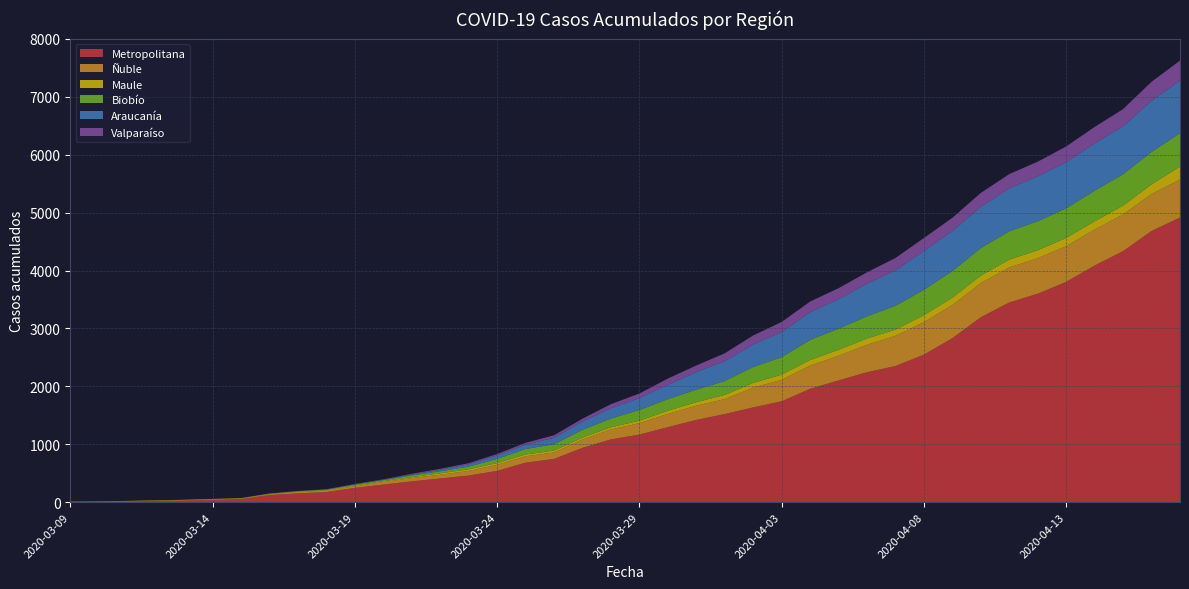

Reading right to left, what are all the values shown in this chart?

Metropolitana: 2020-04-17=4915	2020-04-16=4682	2020-04-15=4334	2020-04-14=4086	2020-04-13=3803	2020-04-12=3599	2020-04-11=3448	2020-04-10=3193	2020-04-09=2832	2020-04-08=2548	2020-04-07=2350	2020-04-06=2244	2020-04-05=2102	2020-04-04=1957	2020-04-03=1742	2020-04-02=1636	2020-04-01=1521	2020-03-31=1420	2020-03-30=1295	2020-03-29=1167	2020-03-28=1084	2020-03-27=938	2020-03-26=746	2020-03-25=682	2020-03-24=540	2020-03-23=459	2020-03-22=409	2020-03-21=359	2020-03-20=304	2020-03-19=247	2020-03-18=174	2020-03-17=152	2020-03-16=123	2020-03-15=54	2020-03-14=40	2020-03-13=29	2020-03-12=23	2020-03-11=14	2020-03-10=10	2020-03-09=7
Ñuble: 2020-04-17=656	2020-04-16=639	2020-04-15=634	2020-04-14=622	2020-04-13=618	2020-04-12=613	2020-04-11=606	2020-04-10=589	2020-04-09=571	2020-04-08=561	2020-04-07=522	2020-04-06=474	2020-04-05=425	2020-04-04=401	2020-04-03=370	2020-04-02=341	2020-04-01=259	2020-03-31=245	2020-03-30=229	2020-03-29=197	2020-03-28=172	2020-03-27=144	2020-03-26=114	2020-03-25=111	2020-03-24=105	2020-03-23=81	2020-03-22=64	2020-03-21=58	2020-03-20=44	2020-03-19=28	2020-03-18=26	2020-03-17=26	2020-03-16=12	2020-03-15=4	2020-03-14=4	2020-03-13=2	2020-03-12=1	2020-03-11=0	2020-03-10=0	2020-03-09=0
Maule: 2020-04-17=223	2020-04-16=167	2020-04-15=152	2020-04-14=142	2020-04-13=141	2020-04-12=138	2020-04-11=134	2020-04-10=131	2020-04-09=128	2020-04-08=119	2020-04-07=108	2020-04-06=108	2020-04-05=103	2020-04-04=97	2020-04-03=89	2020-04-02=82	2020-04-01=71	2020-03-31=62	2020-03-30=54	2020-03-29=42	2020-03-28=37	2020-03-27=32	2020-03-26=31	2020-03-25=30	2020-03-24=29	2020-03-23=28	2020-03-22=25	2020-03-21=15	2020-03-20=14	2020-03-19=14	2020-03-18=11	2020-03-17=9	2020-03-16=9	2020-03-15=9	2020-03-14=9	2020-03-13=8	2020-03-12=7	2020-03-11=7	2020-03-10=5	2020-03-09=4
Biobío: 2020-04-17=578	2020-04-16=559	2020-04-15=542	2020-04-14=528	2020-04-13=512	2020-04-12=500	2020-04-11=490	2020-04-10=474	2020-04-09=460	2020-04-08=439	2020-04-07=410	2020-04-06=383	2020-04-05=365	2020-04-04=347	2020-04-03=302	2020-04-02=275	2020-04-01=240	2020-03-31=216	2020-03-30=201	2020-03-29=185	2020-03-28=151	2020-03-27=135	2020-03-26=109	2020-03-25=95	2020-03-24=73	2020-03-23=46	2020-03-22=35	2020-03-21=30	2020-03-20=19	2020-03-19=14	2020-03-18=7	2020-03-17=4	2020-03-16=4	2020-03-15=3	2020-03-14=3	2020-03-13=3	2020-03-12=1	2020-03-11=1	2020-03-10=1	2020-03-09=1
Araucanía: 2020-04-17=907	2020-04-16=882	2020-04-15=826	2020-04-14=816	2020-04-13=795	2020-04-12=775	2020-04-11=739	2020-04-10=712	2020-04-09=689	2020-04-08=669	2020-04-07=612	2020-04-06=562	2020-04-05=509	2020-04-04=477	2020-04-03=432	2020-04-02=389	2020-04-01=343	2020-03-31=302	2020-03-30=247	2020-03-29=205	2020-03-28=177	2020-03-27=143	2020-03-26=111	2020-03-25=74	2020-03-24=59	2020-03-23=40	2020-03-22=27	2020-03-21=15	2020-03-20=9	2020-03-19=7	2020-03-18=4	2020-03-17=1	2020-03-16=1	2020-03-15=0	2020-03-14=0	2020-03-13=0	2020-03-12=0	2020-03-11=0	2020-03-10=0	2020-03-09=0
Valparaíso: 2020-04-17=345	2020-04-16=330	2020-04-15=299	2020-04-14=285	2020-04-13=273	2020-04-12=254	2020-04-11=248	2020-04-10=241	2020-04-09=230	2020-04-08=225	2020-04-07=214	2020-04-06=198	2020-04-05=191	2020-04-04=185	2020-04-03=176	2020-04-02=156	2020-04-01=136	2020-03-31=115	2020-03-30=108	2020-03-29=80	2020-03-28=71	2020-03-27=49	2020-03-26=44	2020-03-25=32	2020-03-24=25	2020-03-23=19	2020-03-22=16	2020-03-21=13	2020-03-20=5	2020-03-19=4	2020-03-18=1	2020-03-17=1	2020-03-16=1	2020-03-15=0	2020-03-14=0	2020-03-13=0	2020-03-12=0	2020-03-11=0	2020-03-10=0	2020-03-09=0